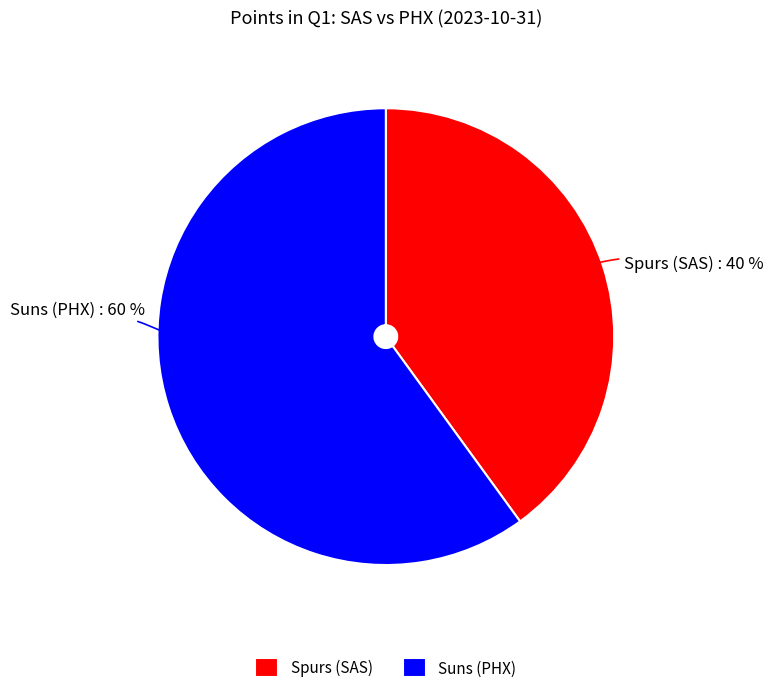

Does any single category account for the majority?

Yes